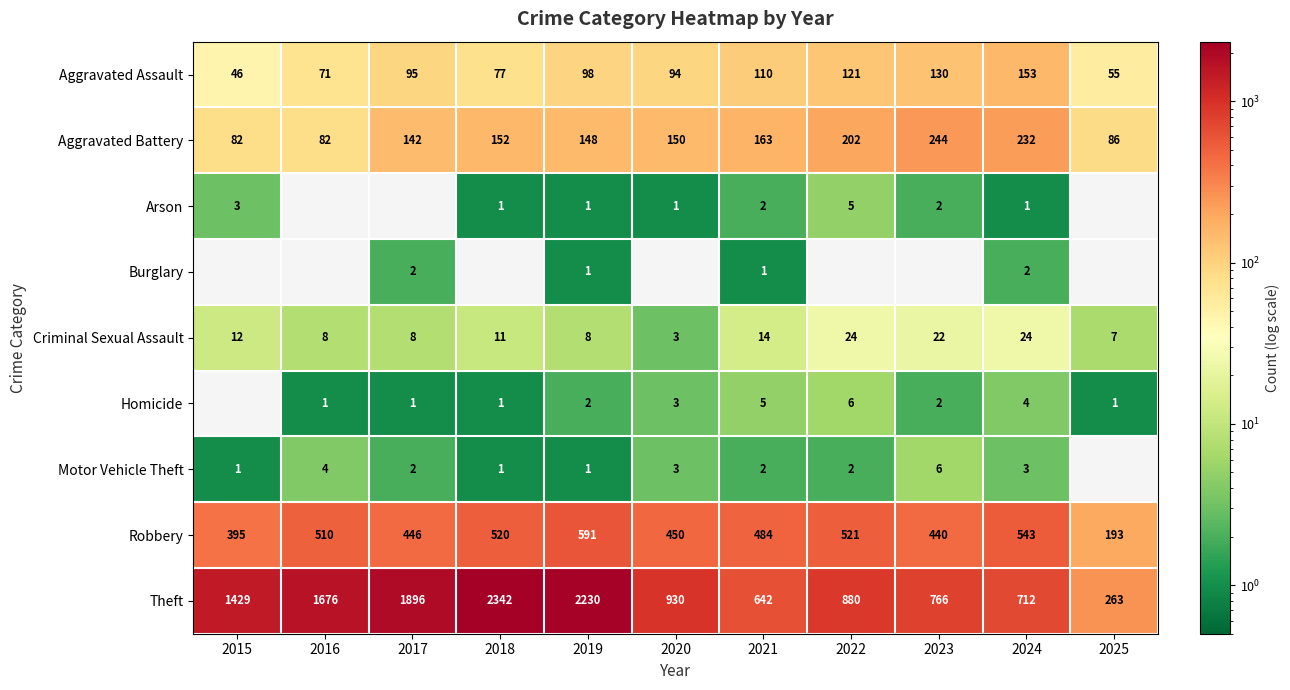

The Theft series shows 395 at 2021. True or false?

False